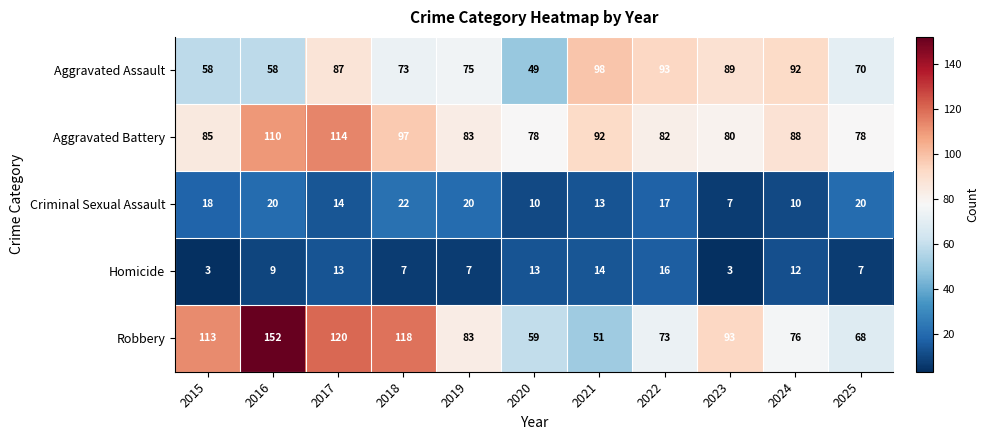

The Aggravated Battery series shows 78 at 2020. True or false?

True